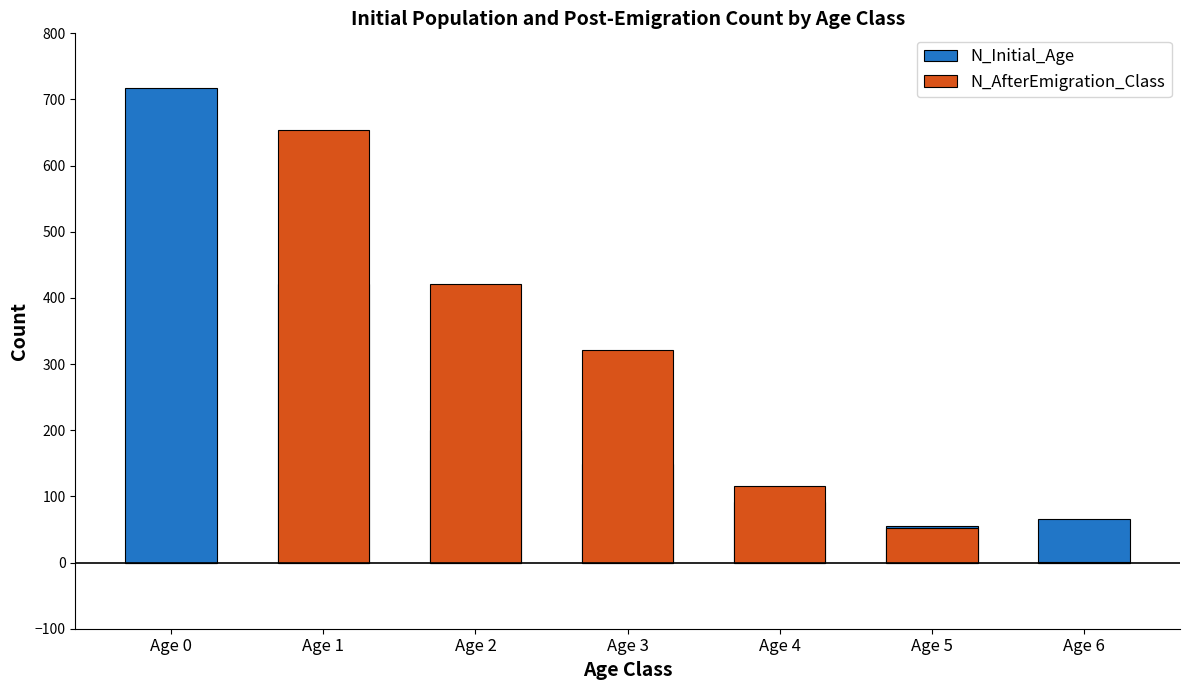

The N_AfterEmigration_Class series shows 460 at Age 3. True or false?

False